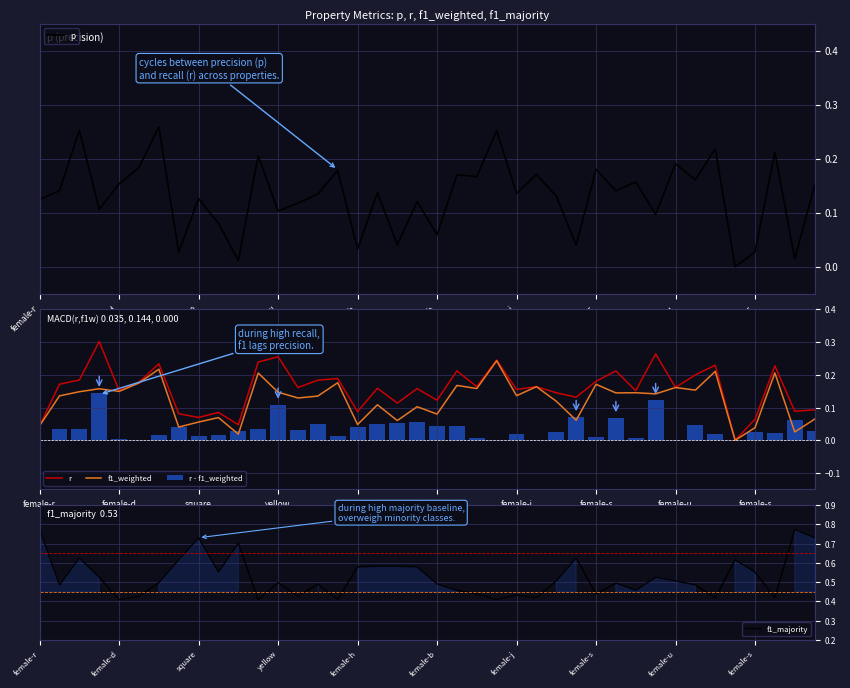

What value does the r series have at 18?

0.1